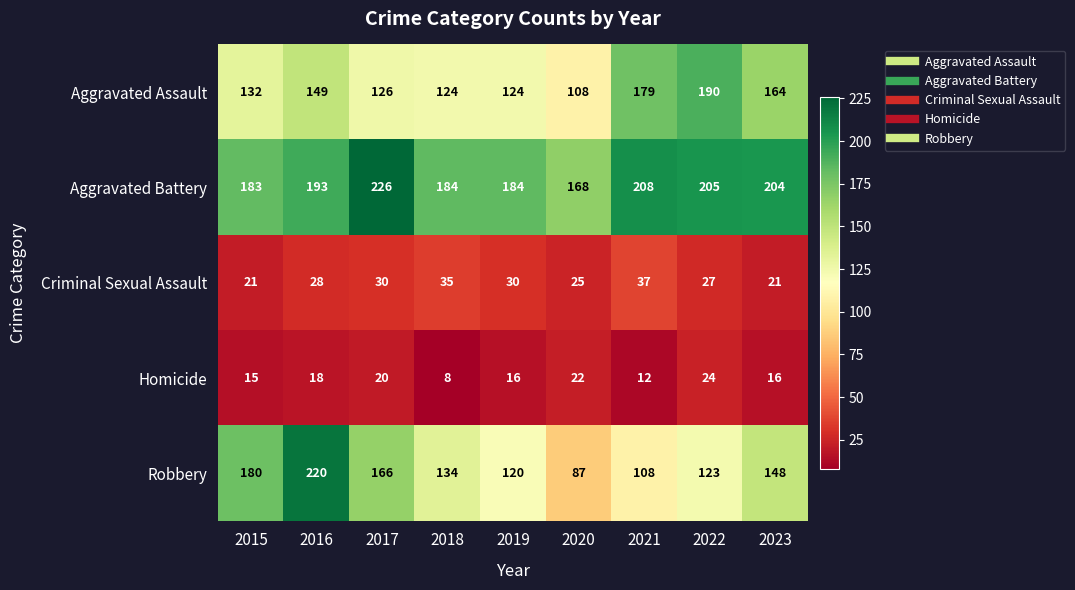

How many data points does each series have?

9